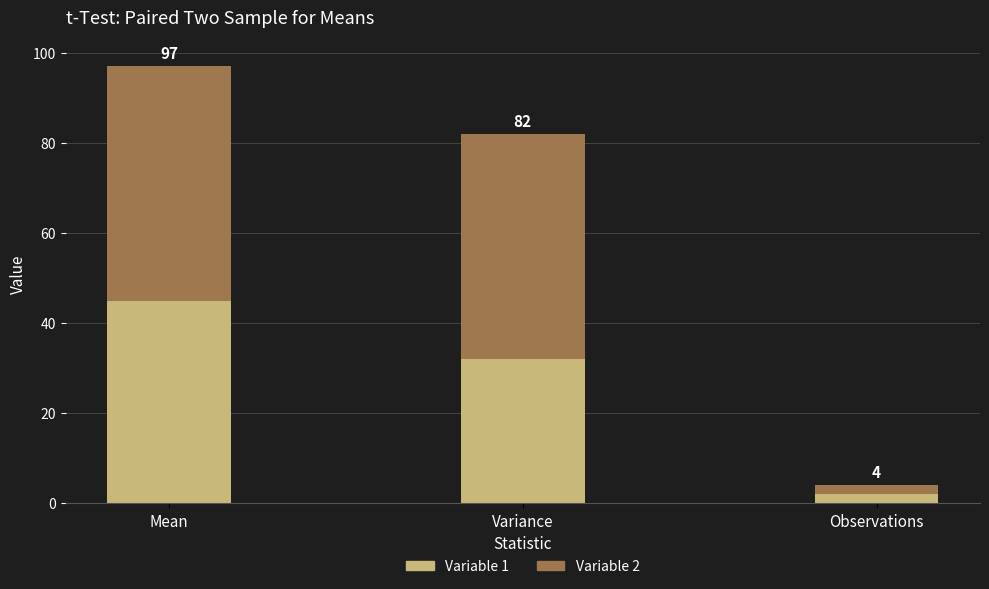

What are all the series names shown in the legend?

Variable 1, Variable 2